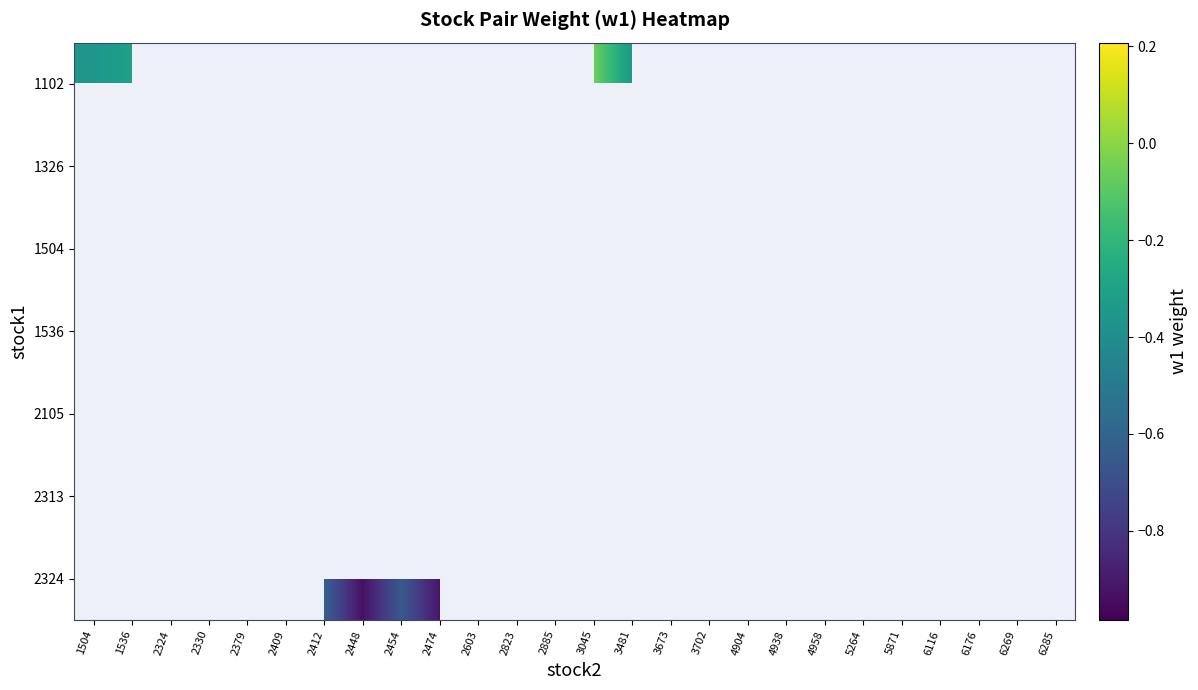

Which has a higher value, 4938 or 2412?

2412